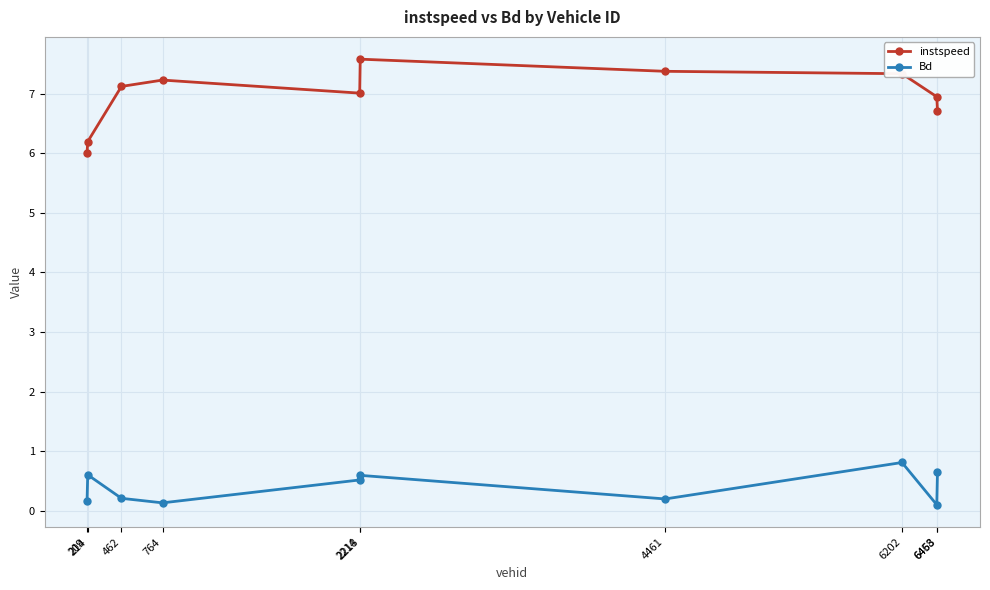

Rank the series by their average value, from highest to lowest.

instspeed, Bd